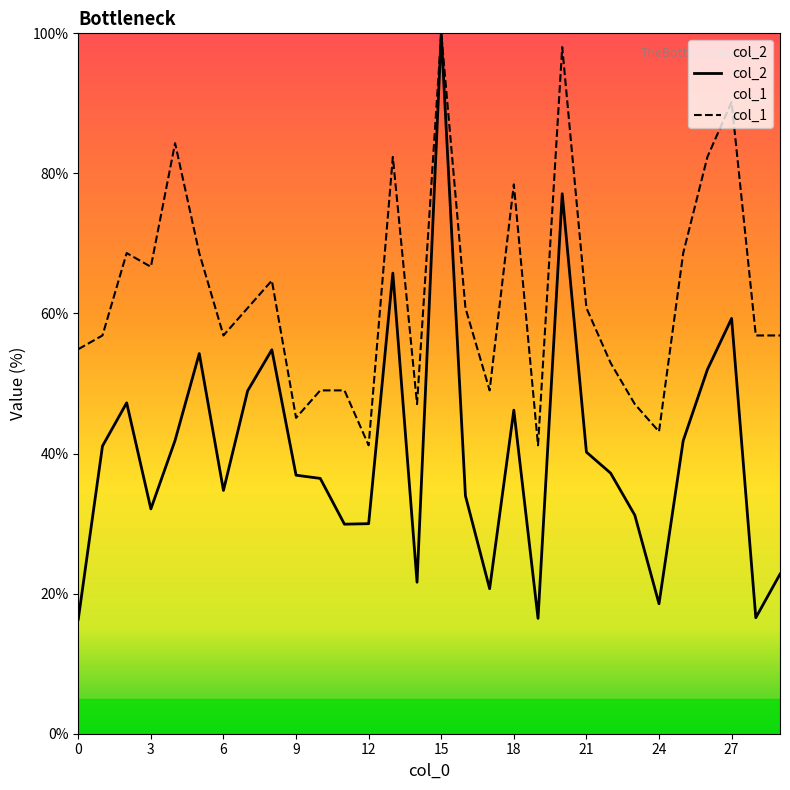

List the series in order of their peak value, highest first.

col_2, col_1